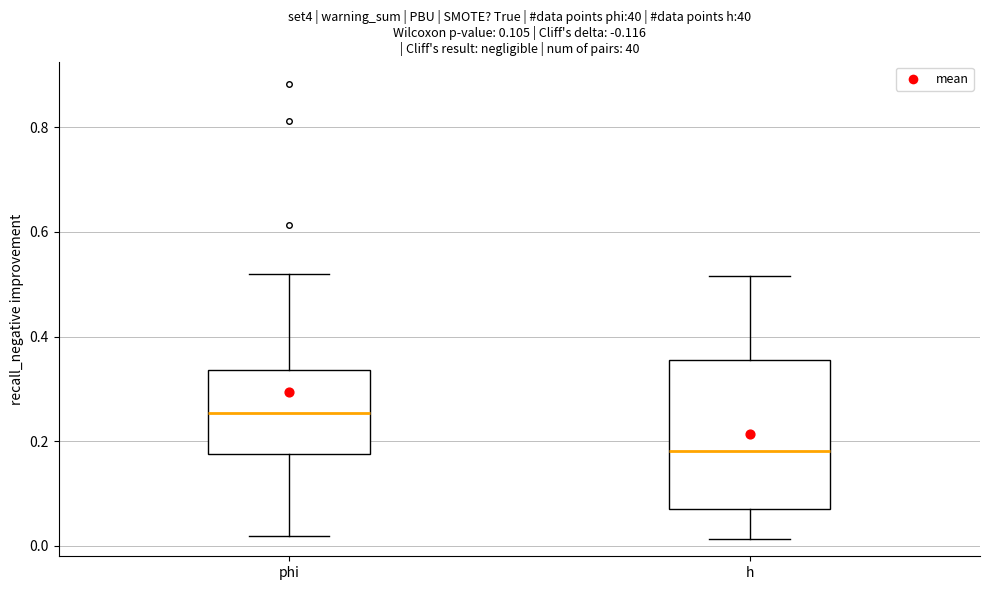

Which box is the tallest, from its lower edge to its upper edge?

h